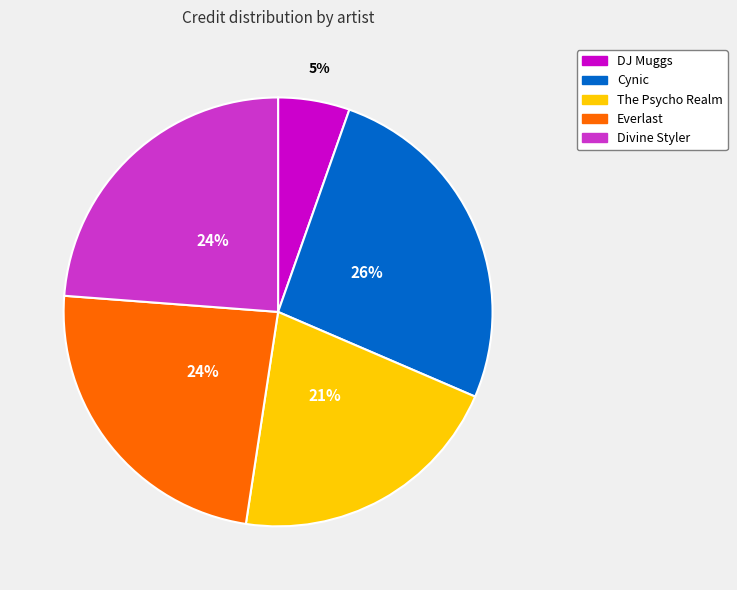

To the nearest percent, what is the difference between the largest and smallest slice percentages?

21%